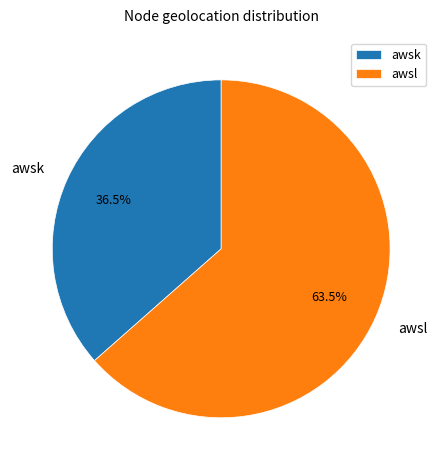

What is the largest slice in the pie chart?

awsl